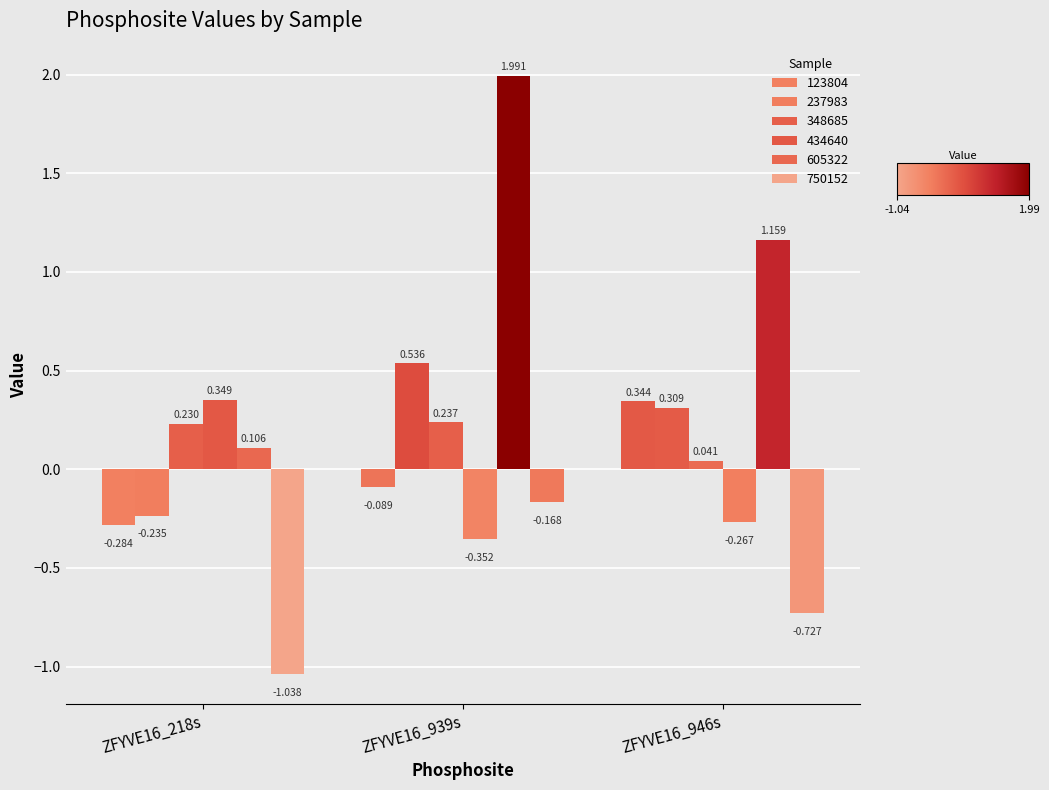

What is the sum of all 605322 values?

3.3